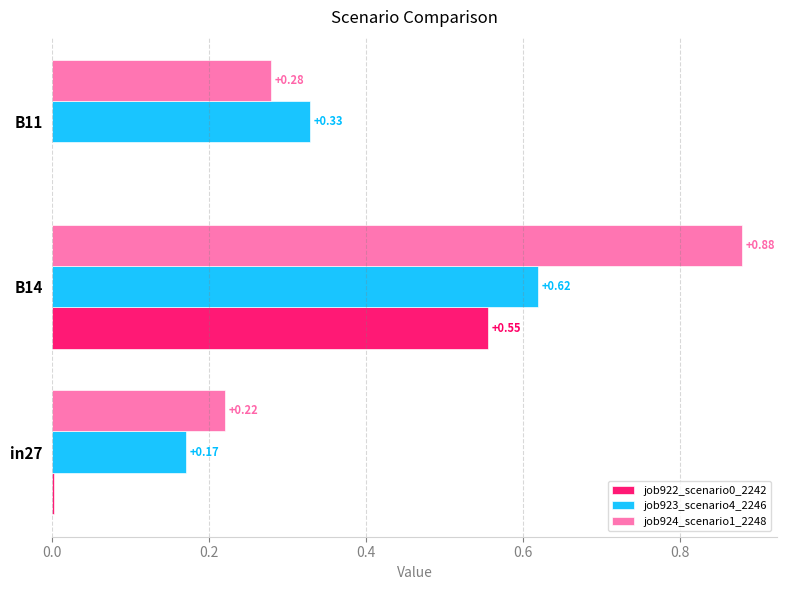

What is the sum of all job924_scenario1_2248 values?

1.4